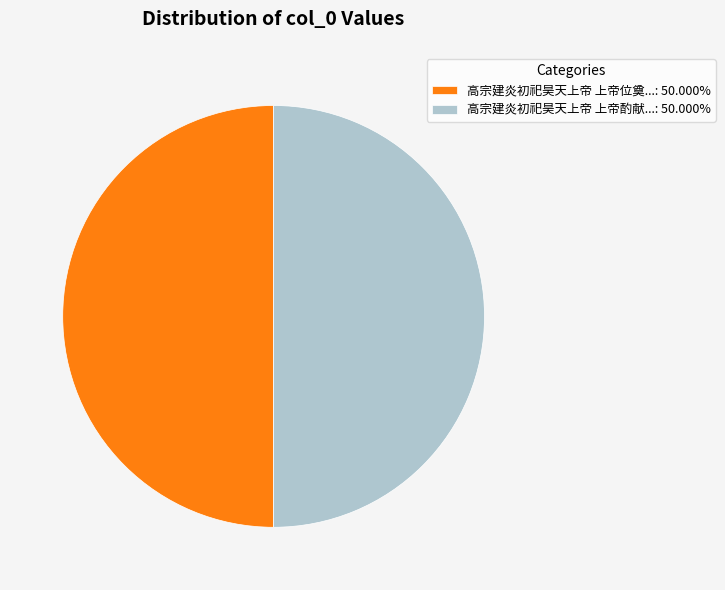

Do 高宗建炎初祀昊天上帝 上帝位奠...: 50.000% and 高宗建炎初祀昊天上帝 上帝酌献...: 50.000% together represent more than half of the pie?

Yes